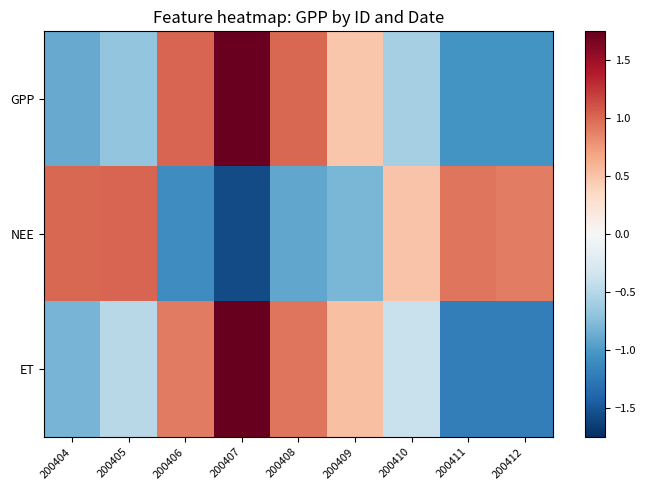

At how many categories does at least one series exceed 1?

5